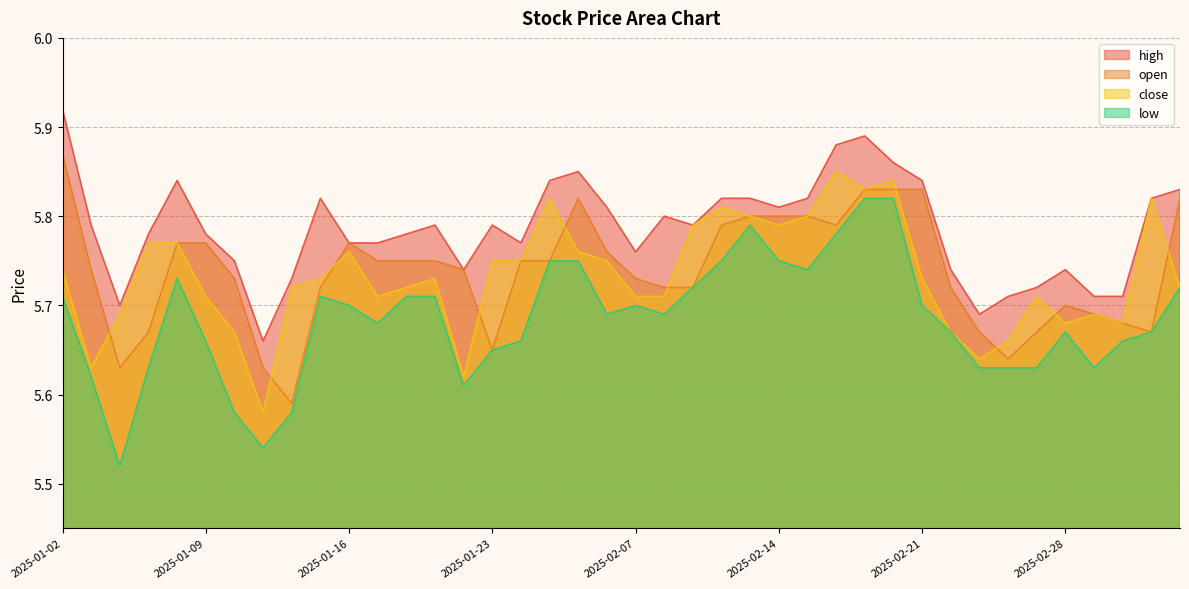

True or false: low and high cross at least once.

False